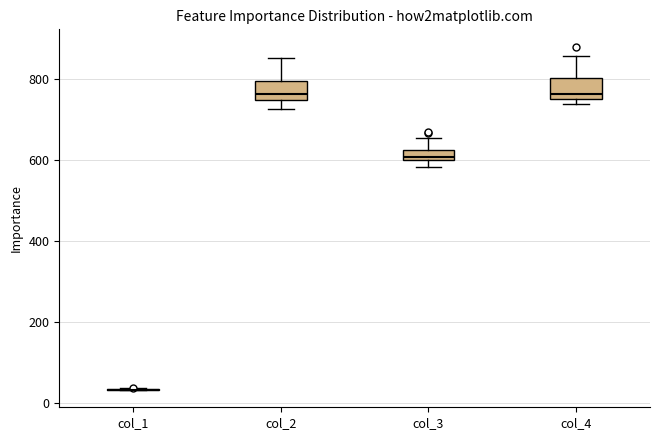

Where is the upper edge of the box for col_3 on the y-axis? The values are not printed on the chart, so give them approximately, as read against the axis.

620